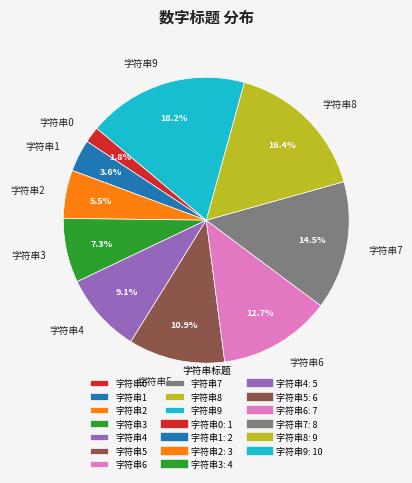

How many slices are in this pie chart?

10